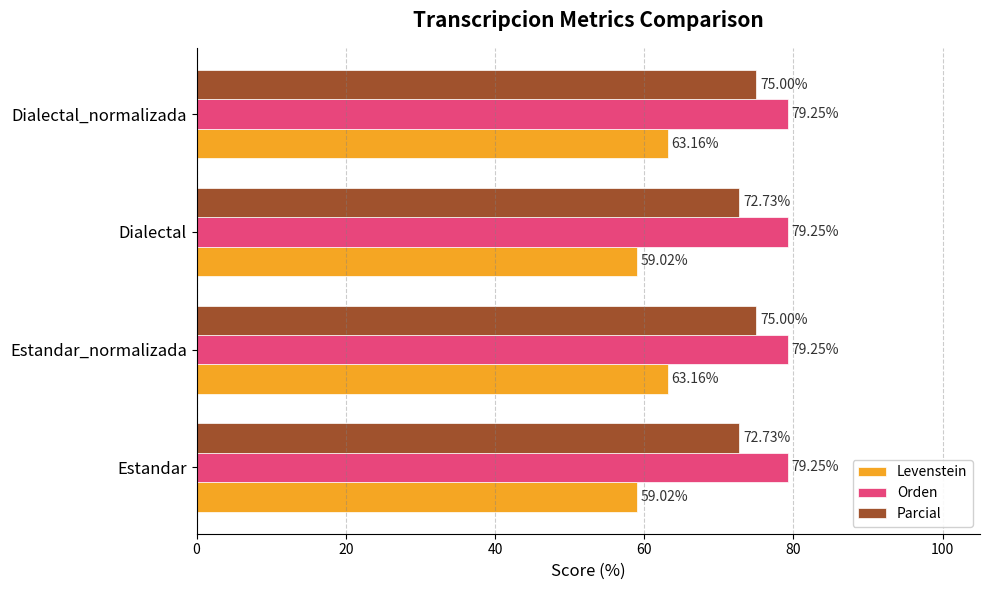

What is the lowest value of the Parcial series?

72.7